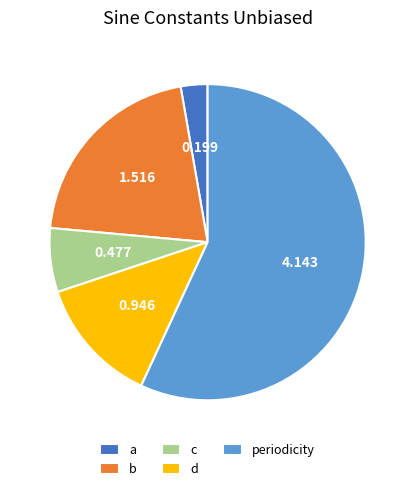

Rank the categories by value from lowest to highest.

a, c, d, b, periodicity